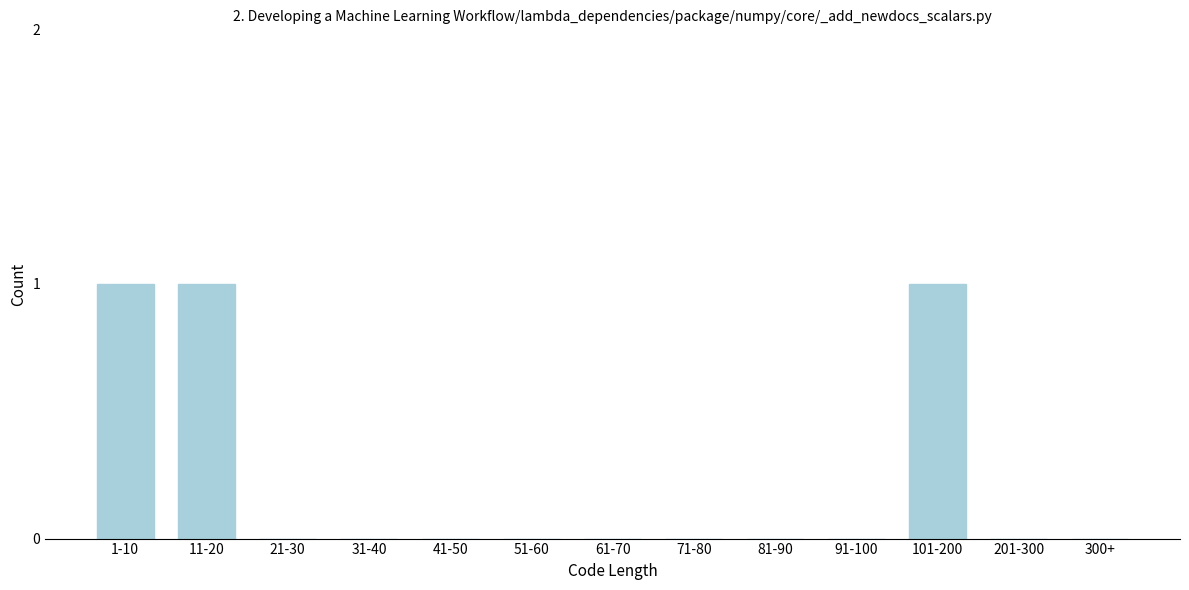

Reading left to right, transcribe all the data shown in this chart.

1-10=1	11-20=1	21-30=0	31-40=0	41-50=0	51-60=0	61-70=0	71-80=0	81-90=0	91-100=0	101-200=1	201-300=0	300+=0